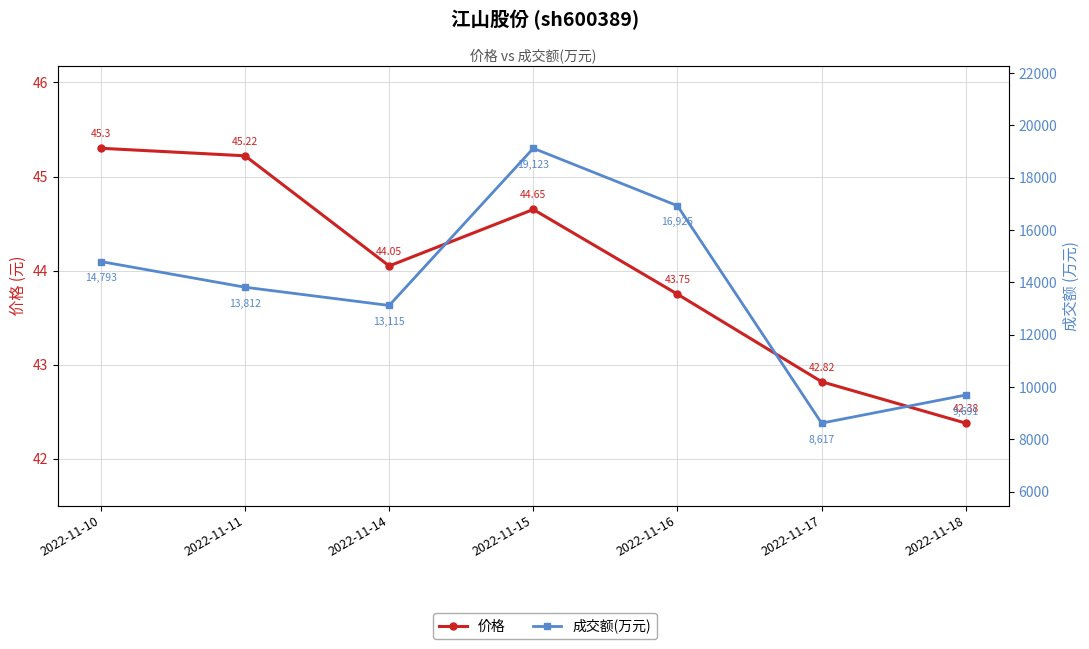

Reading right to left, transcribe all the data shown in this chart.

价格: 2022-11-18=42.4	2022-11-17=42.8	2022-11-16=43.8	2022-11-15=44.6	2022-11-14=44.0	2022-11-11=45.2	2022-11-10=45.3
成交额(万元): 2022-11-18=9691.0	2022-11-17=8617.0	2022-11-16=16925.0	2022-11-15=19123.0	2022-11-14=13115.0	2022-11-11=13812.0	2022-11-10=14793.0